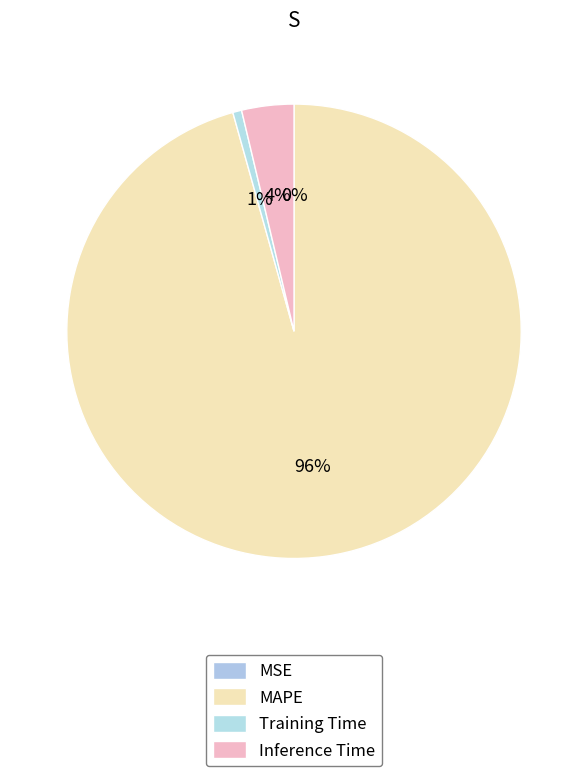

Is the sum of Training Time and Inference Time greater than half?

No